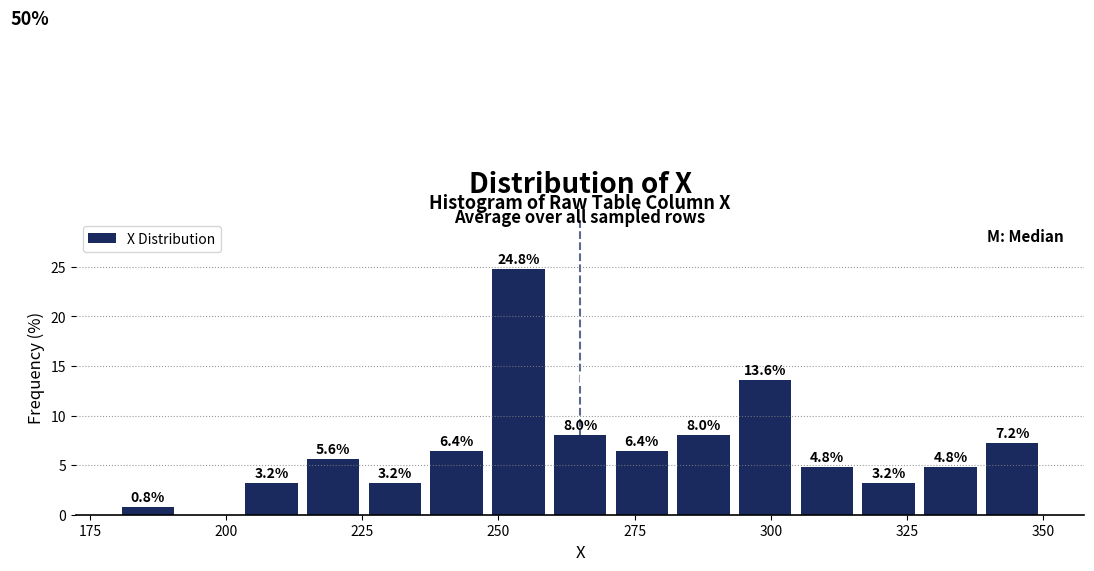

Around what value on the x-axis is the tallest bar? Give the approximate position of its centre, as read against the axis.

255